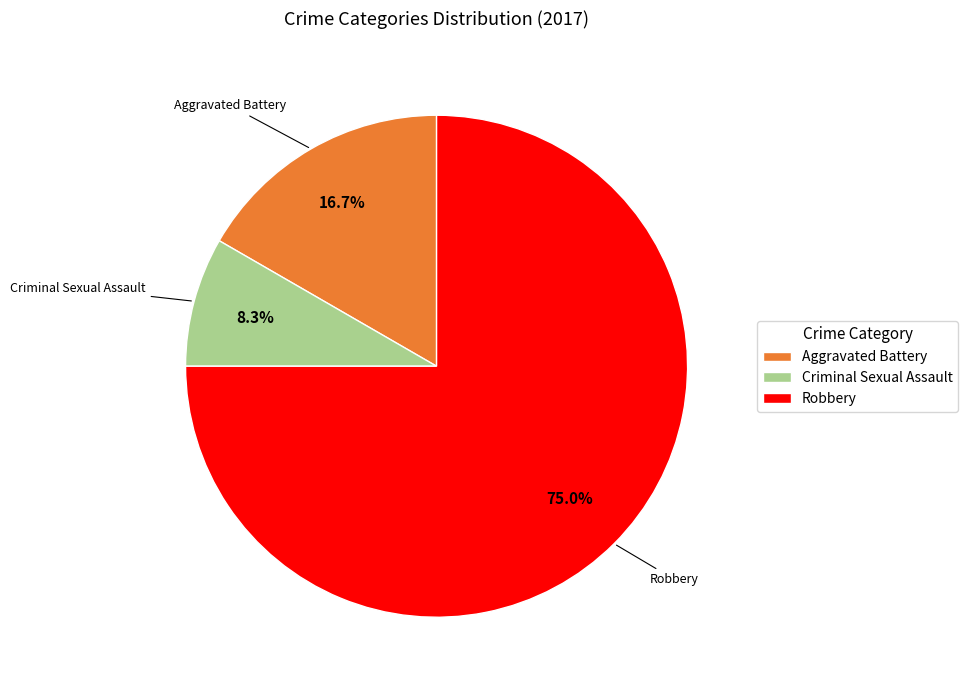

Do Criminal Sexual Assault and Aggravated Battery together represent more than half of the pie?

No